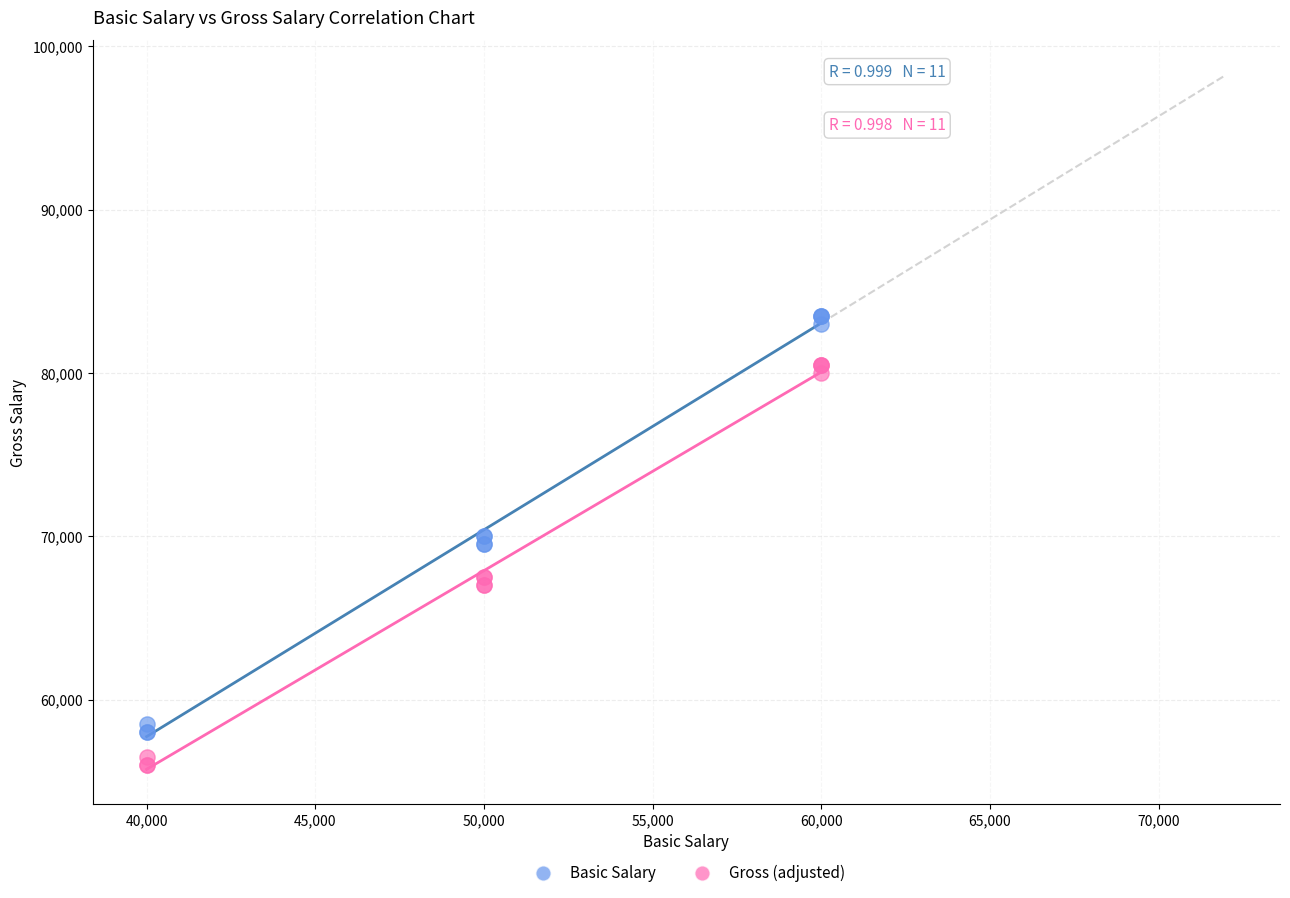

What is the X range (max minus min) for the scatter plot?

20000